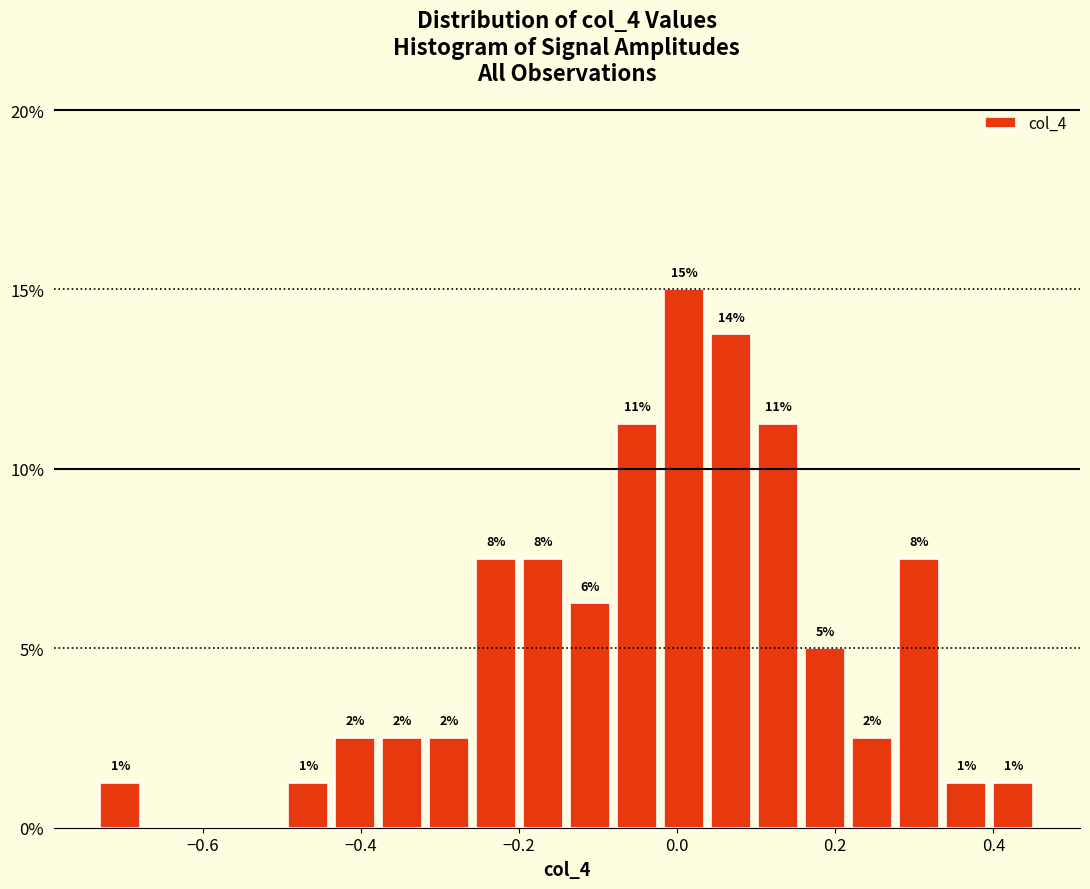

Around what value on the x-axis is the tallest bar? Give the approximate position of its centre, as read against the axis.

0.00